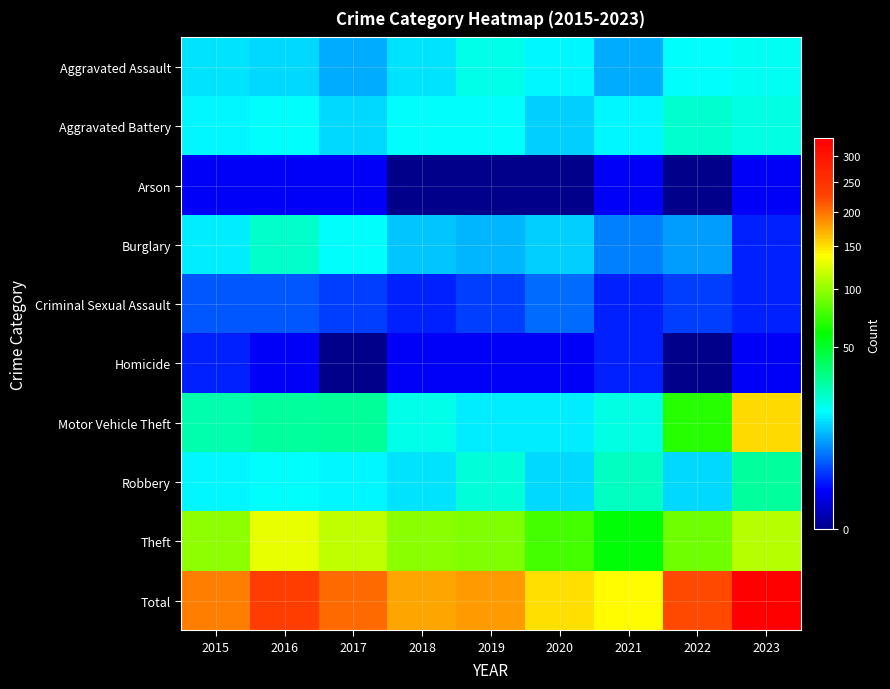

At which category does the chart reach its minimum across all series?

2018